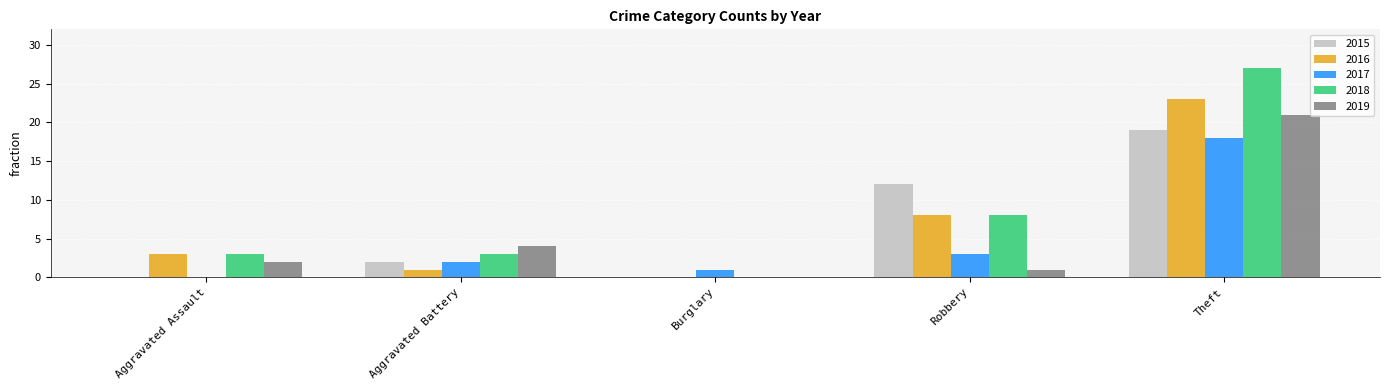

At which category is the sum across all series the highest?

Theft